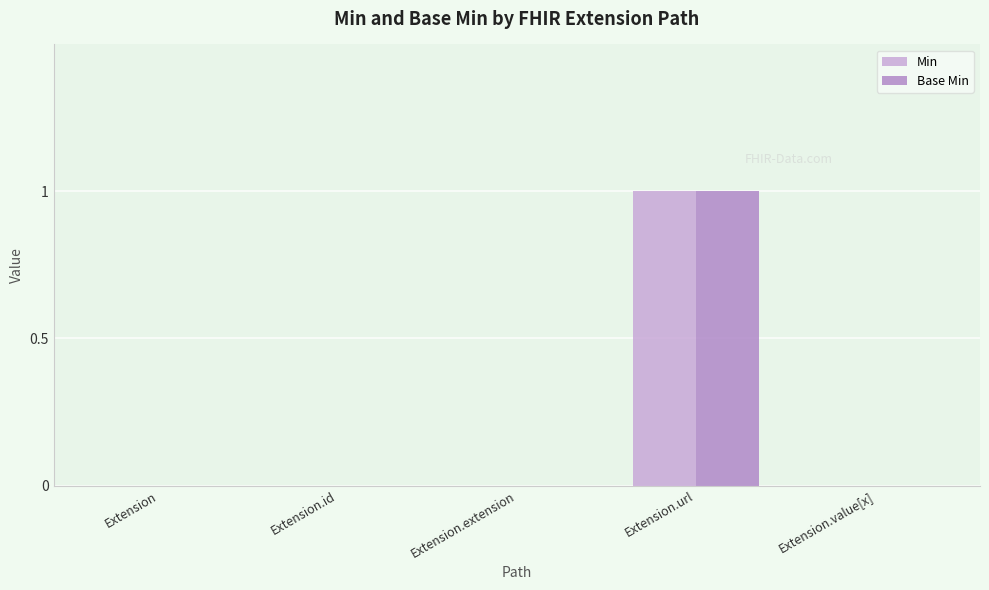

Count the number of categories in the chart.

5